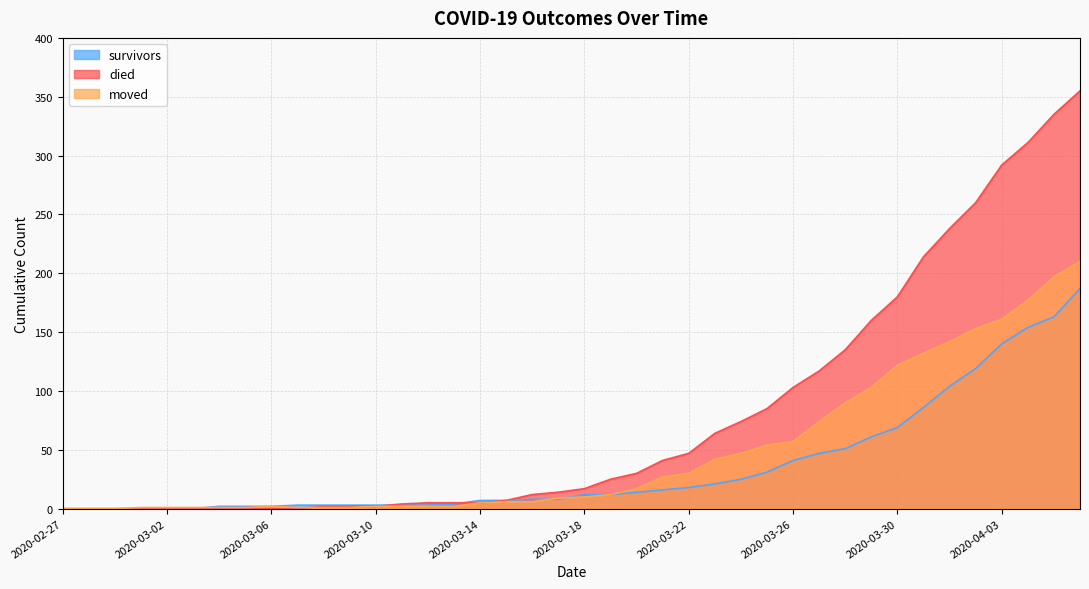

At which label does survivors first exceed 12?

2020-03-20